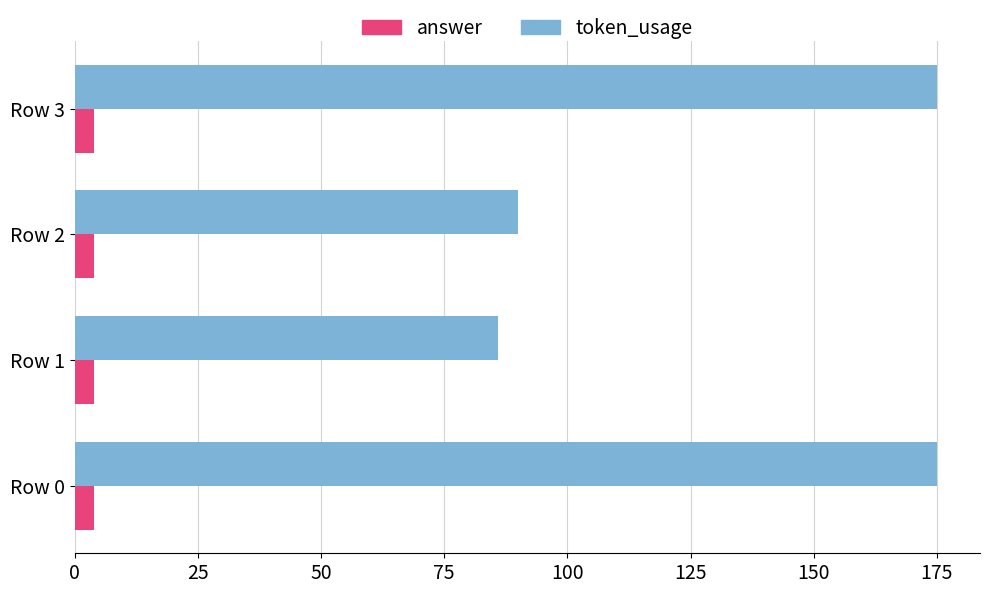

Which series has the largest range (max minus min)?

token_usage